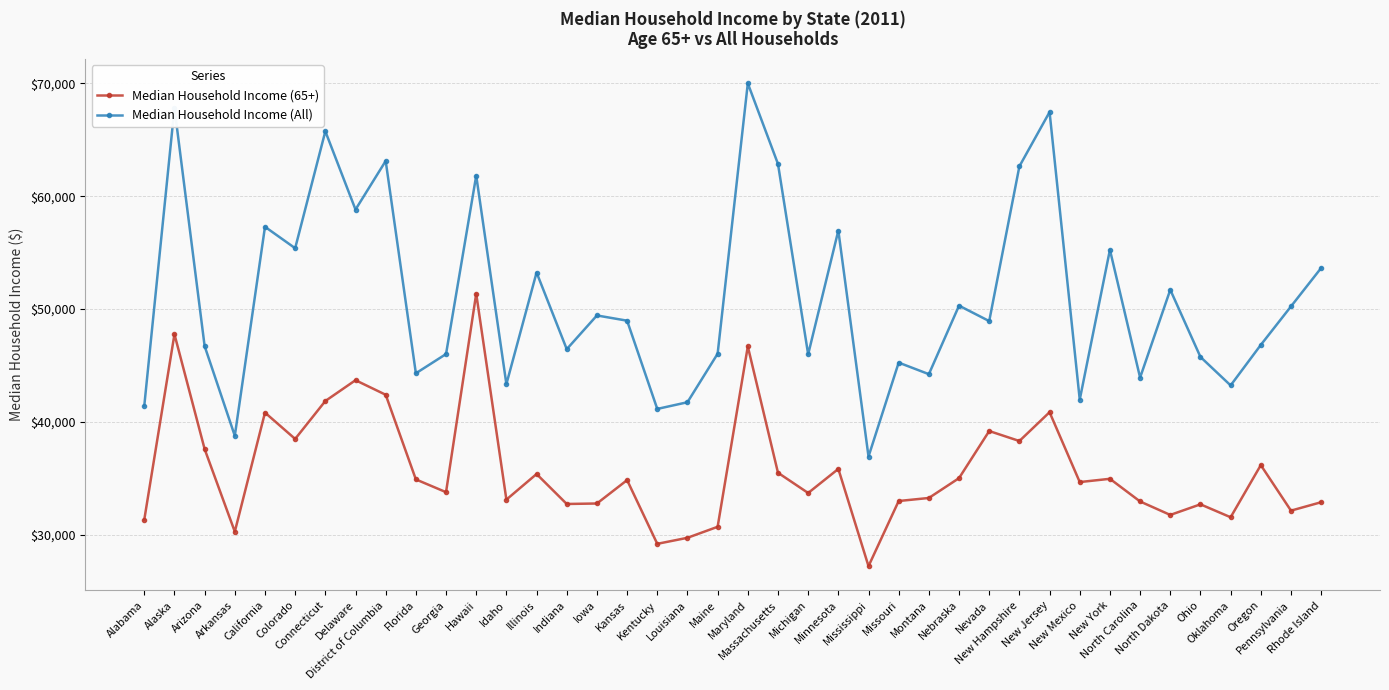

What is the maximum value for Median Household Income (All)?

70004